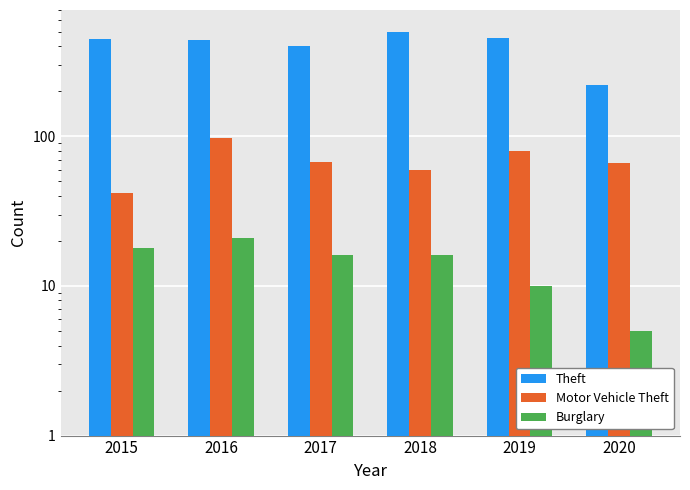

Which category has the highest value across all series?

2018